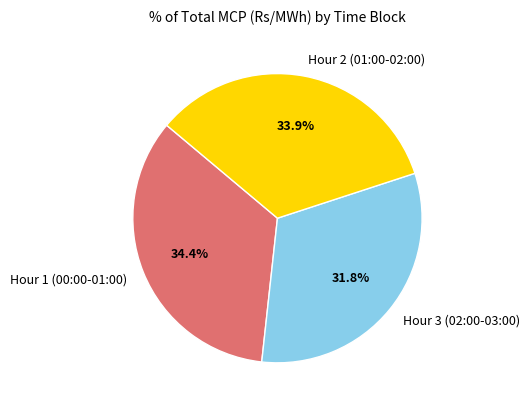

What percentage is NOT represented by Hour 1 (00:00-01:00)?

65.6%